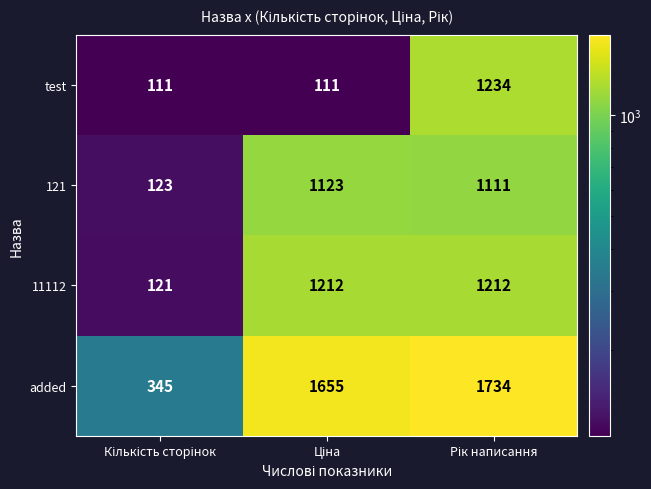

What is the lowest value of the test series?

111